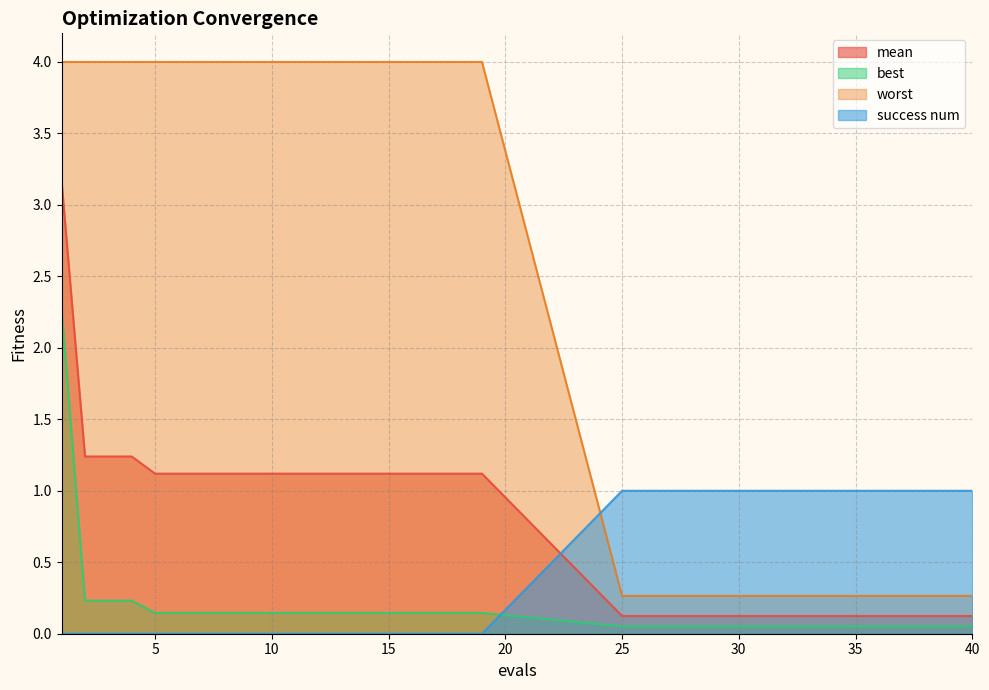

Rank the categories by mean value from lowest to highest.

25, 26, 27, 28, 29, 30, 31, 32, 33, 34, 35, 36, 37, 38, 39, 40, 5, 6, 7, 8, 9, 10, 11, 12, 13, 14, 15, 16, 17, 18, 19, 2, 3, 4, 1